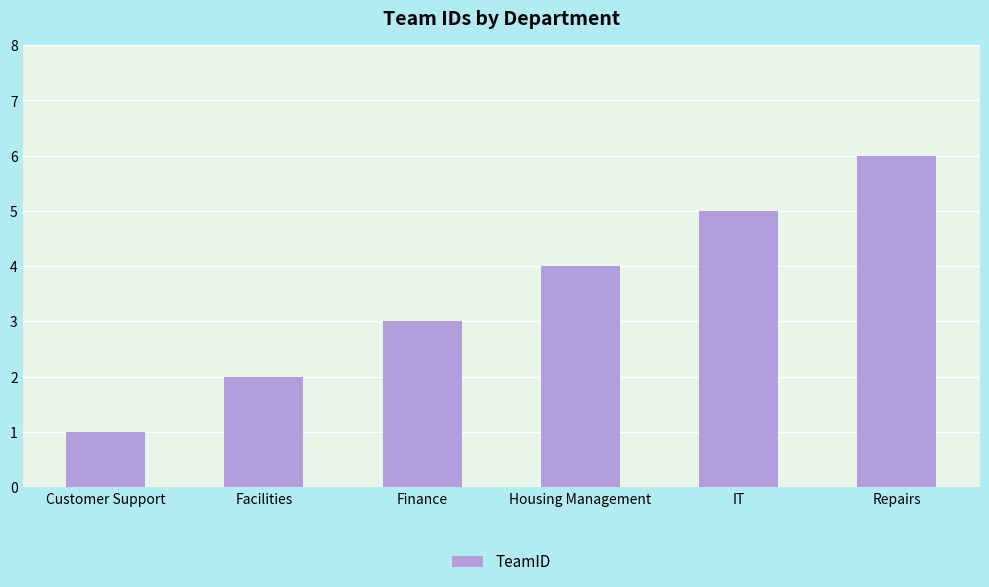

How many data points are less than 4?

3